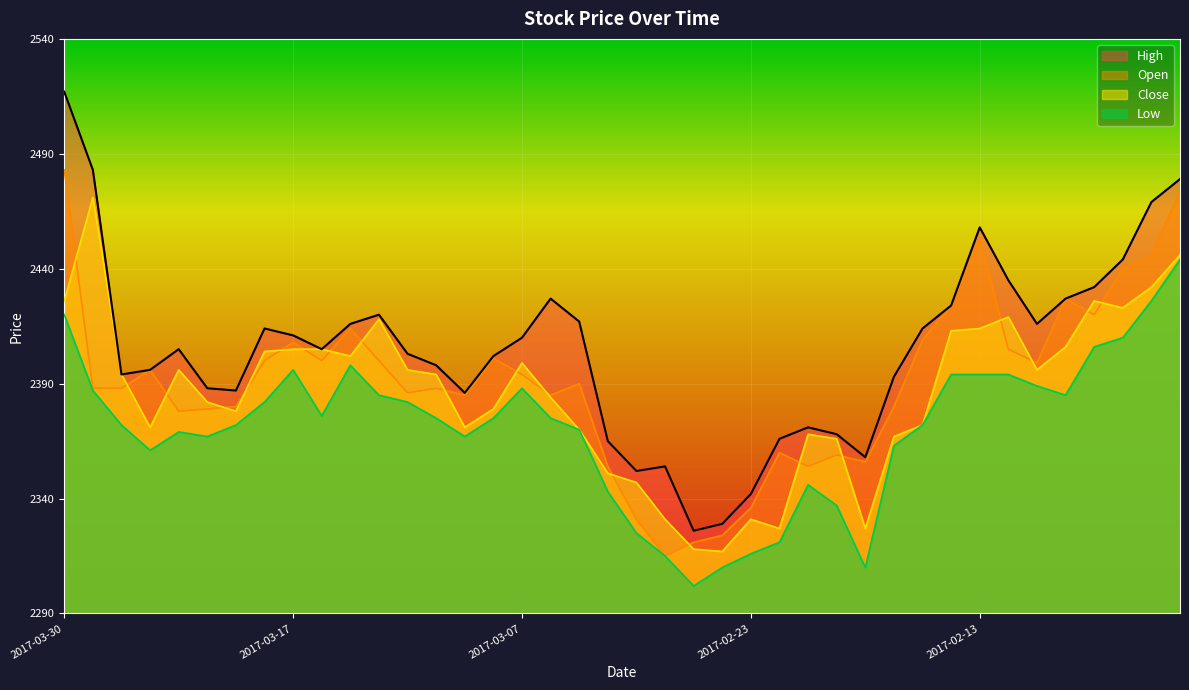

What is the sum of all Low values?

94819